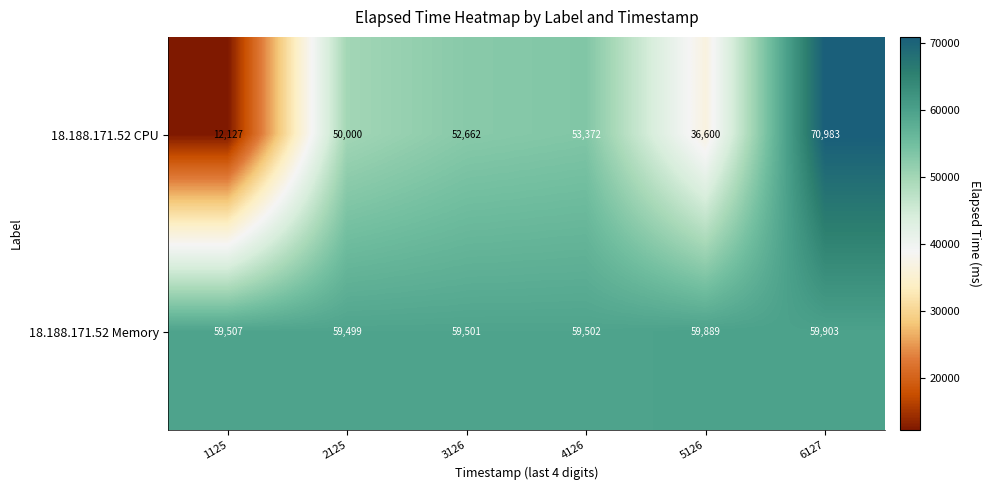

Reading left to right, extract all data points from this chart.

18.188.171.52 CPU: 12127	50000	52662	53372	36600	70983
18.188.171.52 Memory: 59507	59499	59501	59502	59889	59903